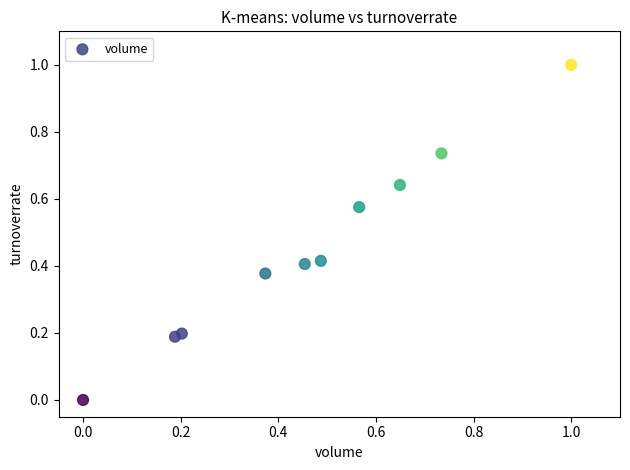

What is the range of X values (max minus min)?

1.0